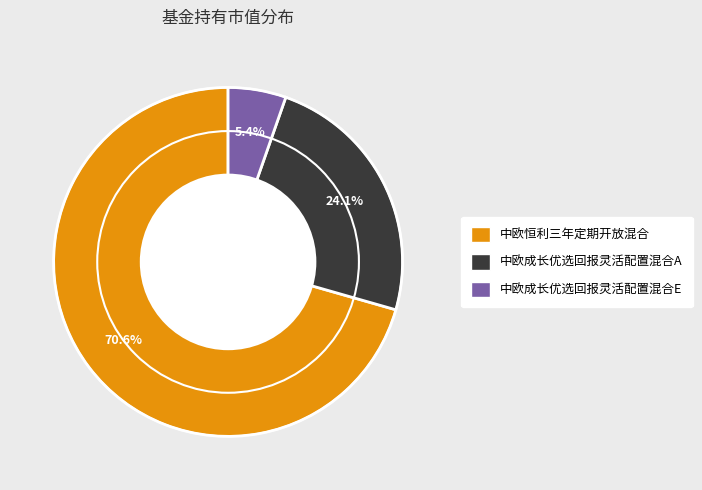

Rank the categories by value from lowest to highest.

中欧成长优选回报灵活配置混合E, 中欧成长优选回报灵活配置混合A, 中欧恒利三年定期开放混合